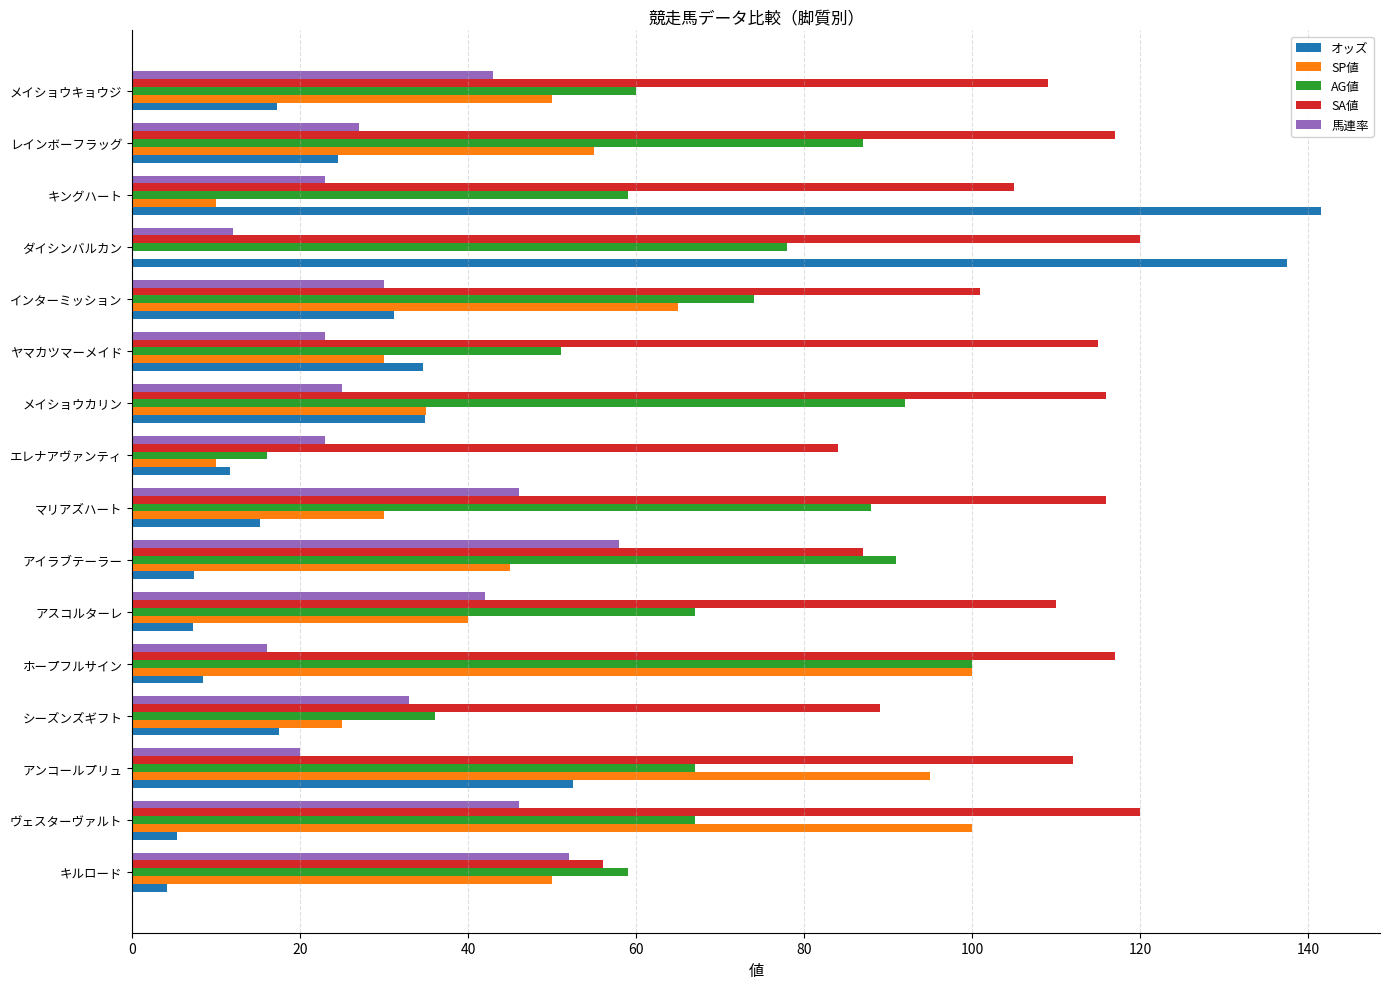

Which series changed the most between ヤマカツマーメイド and キングハート?

オッズ